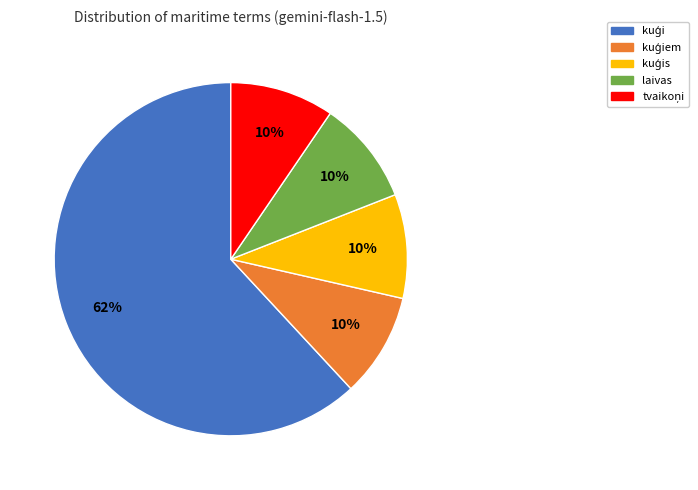

To the nearest percent, what is the average slice percentage?

20%